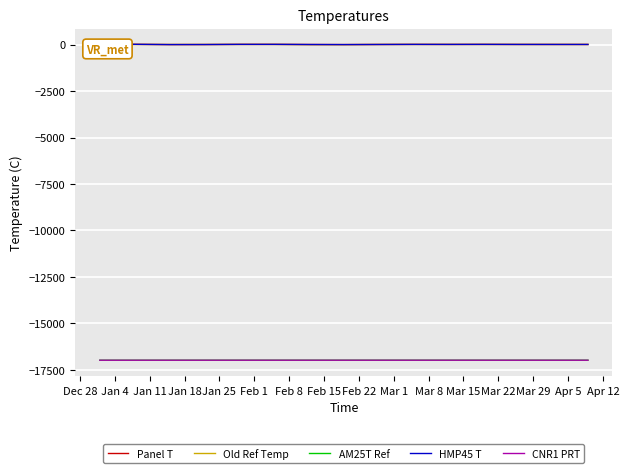

List the labels in order of Old Ref Temp value, smallest first.

Feb 8, Feb 15, Dec 28, Jan 4, Jan 11, Apr 5, Jan 18, Jan 25, Mar 29, Mar 22, Mar 15, Mar 8, Feb 22, Mar 1, Feb 1